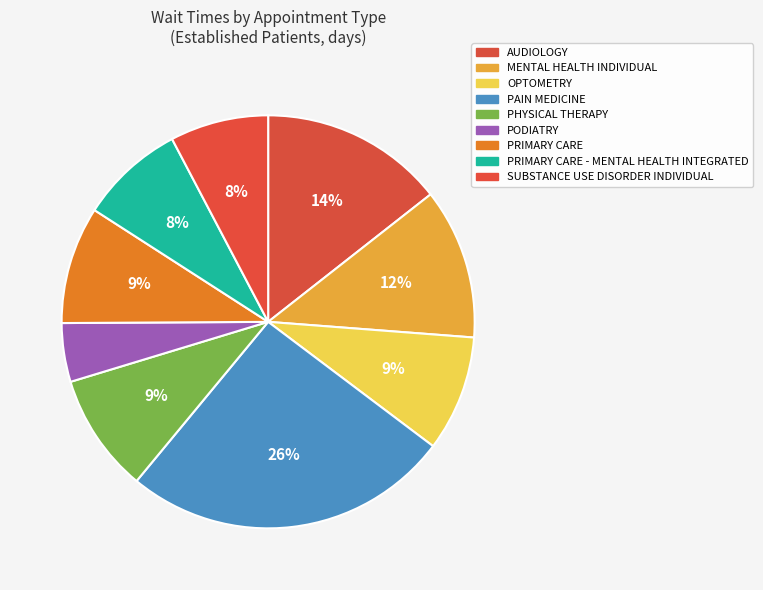

Which slice is the smallest?

PODIATRY